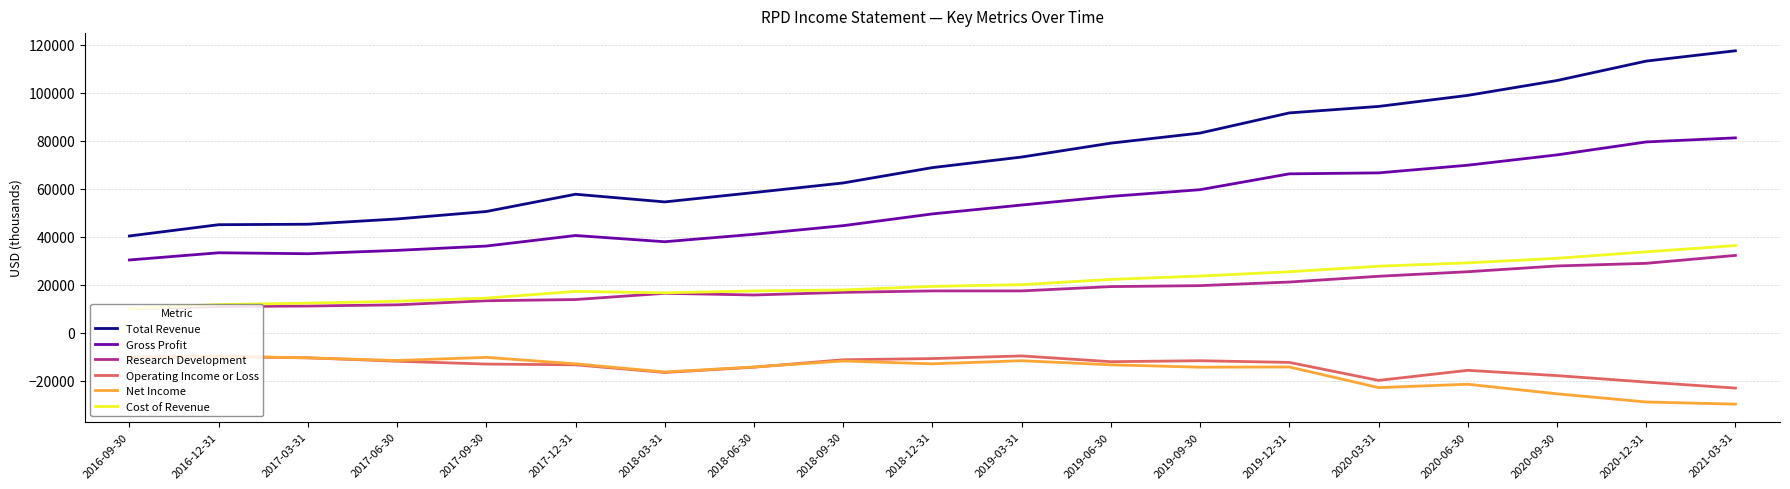

True or false: Gross Profit and Research Development intersect in this chart.

False